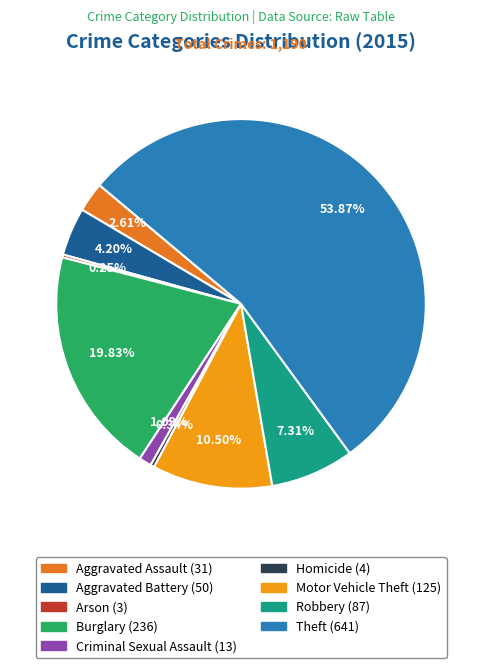

Is it true that Burglary is 20% of the pie?

True